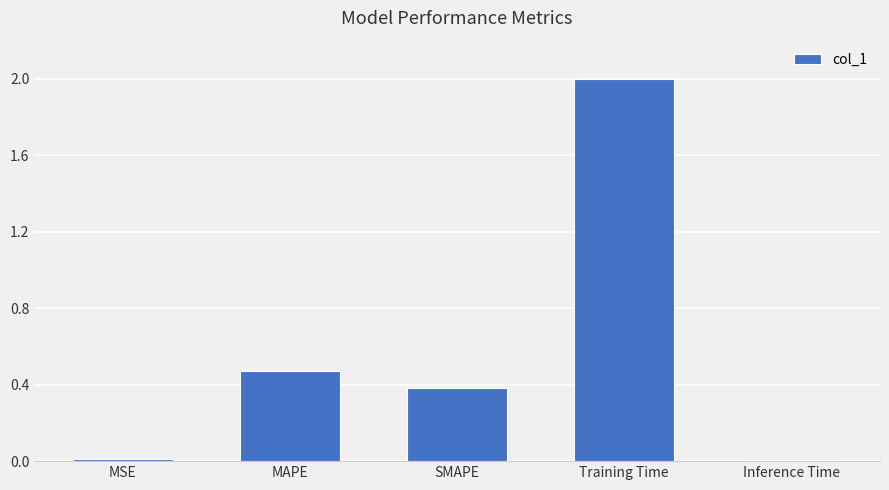

What is the label of the 5th bar from the right?

MSE